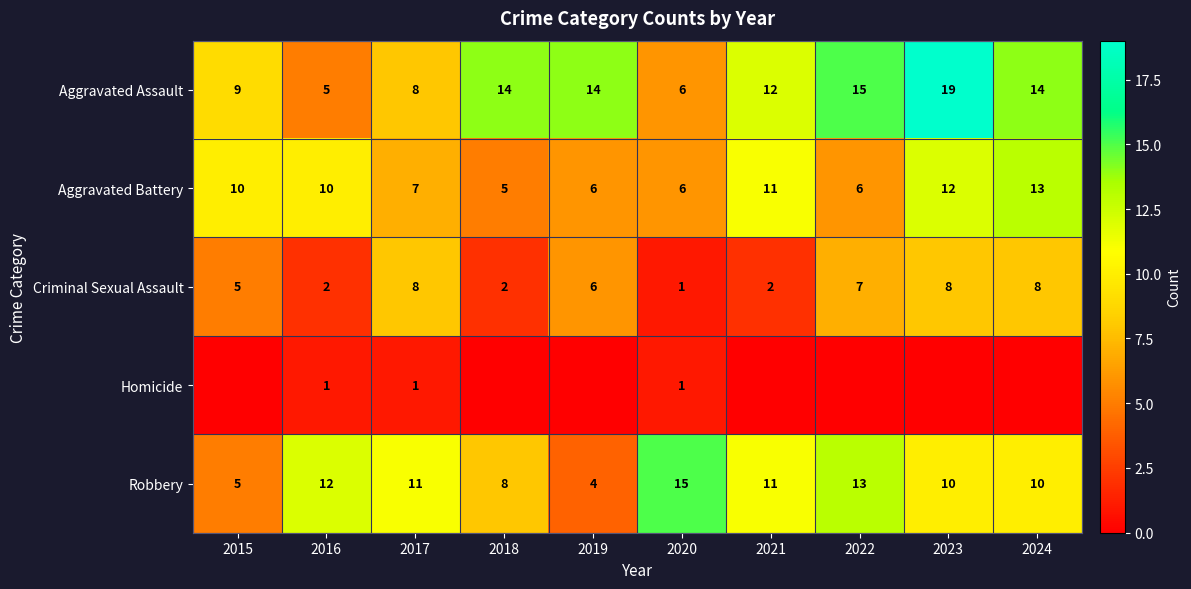

The Aggravated Assault series shows 21 at 2021. True or false?

False